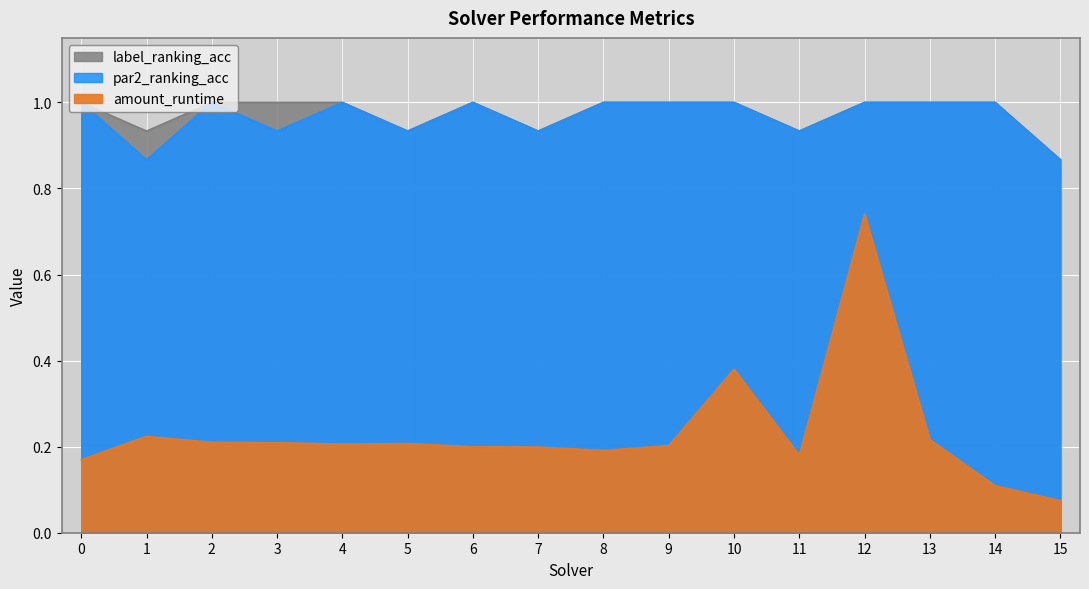

What is the spread (max minus min) of values at 4?

0.8